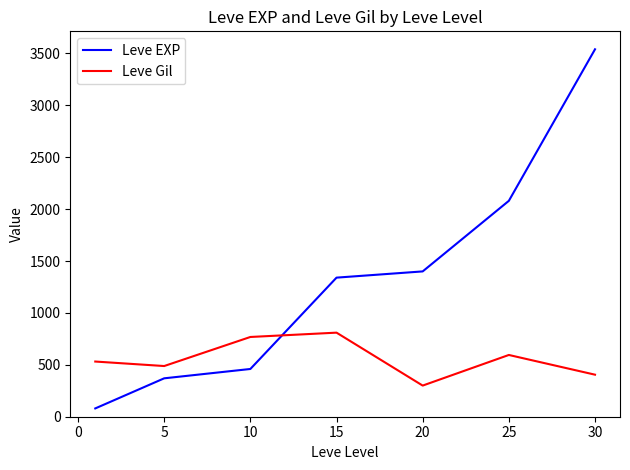

Does the chart have visible grid lines?

No